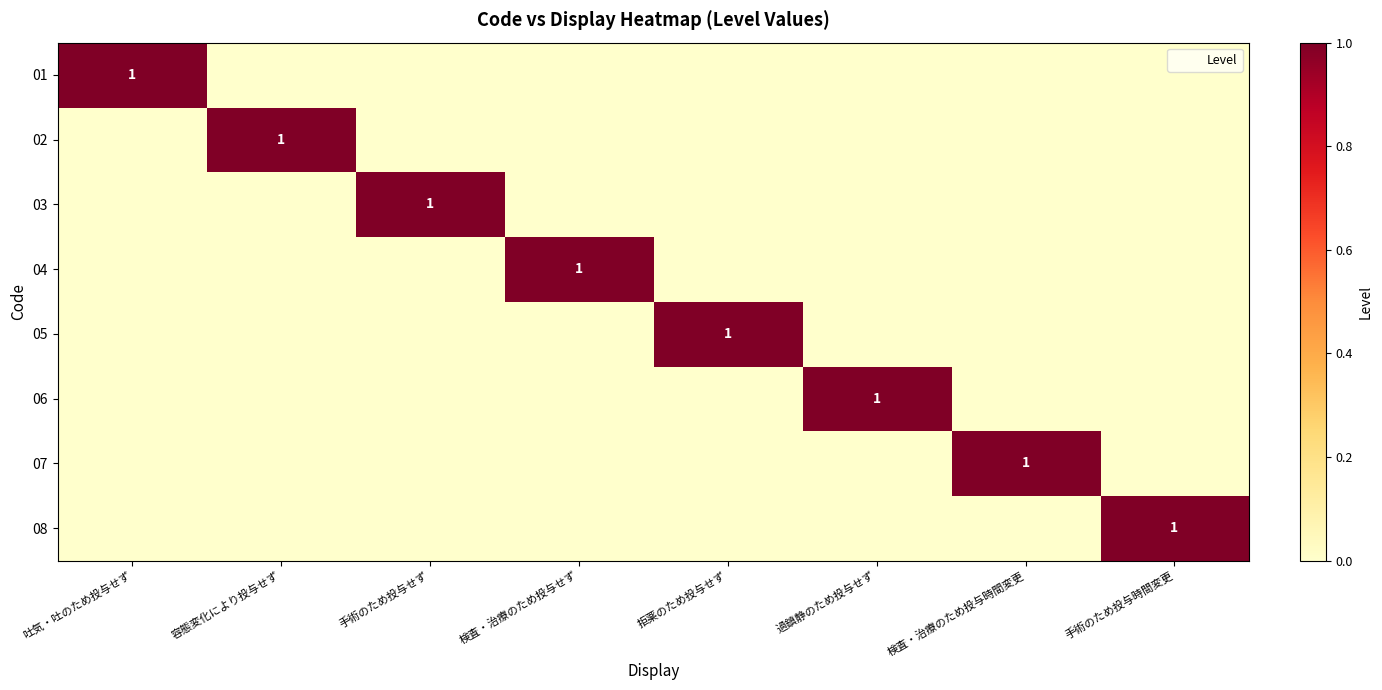

Between 容態変化により投与せず and 手術のため投与時間変更, which is larger?

容態変化により投与せず